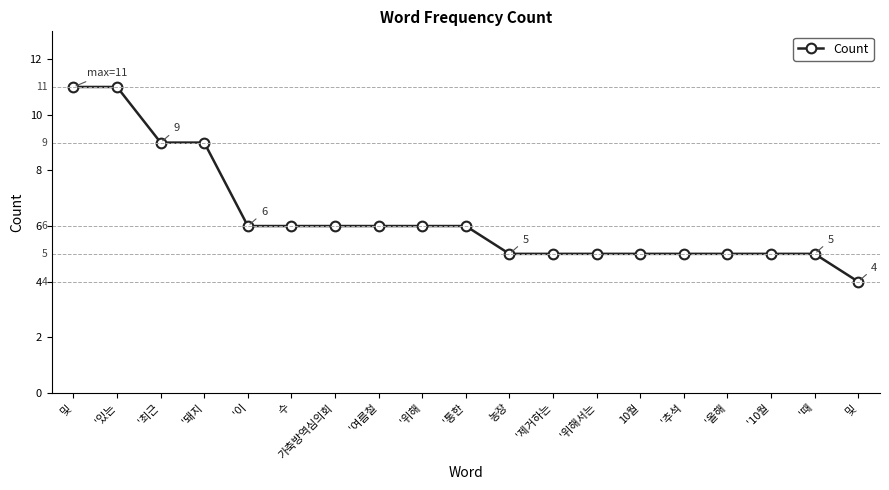

The chart shows a value of 5 at '추석. True or false?

True